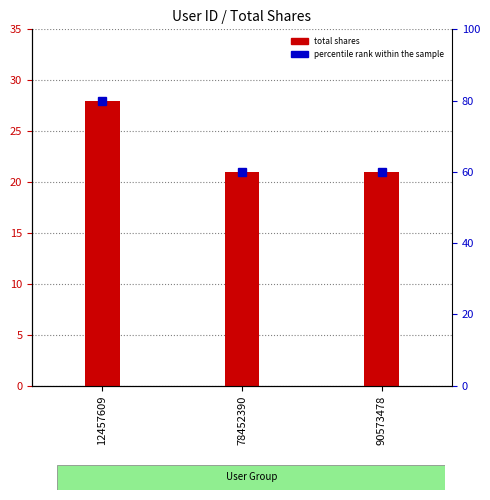

List the labels in order of value, smallest first.

78452390, 90573478, 12457609